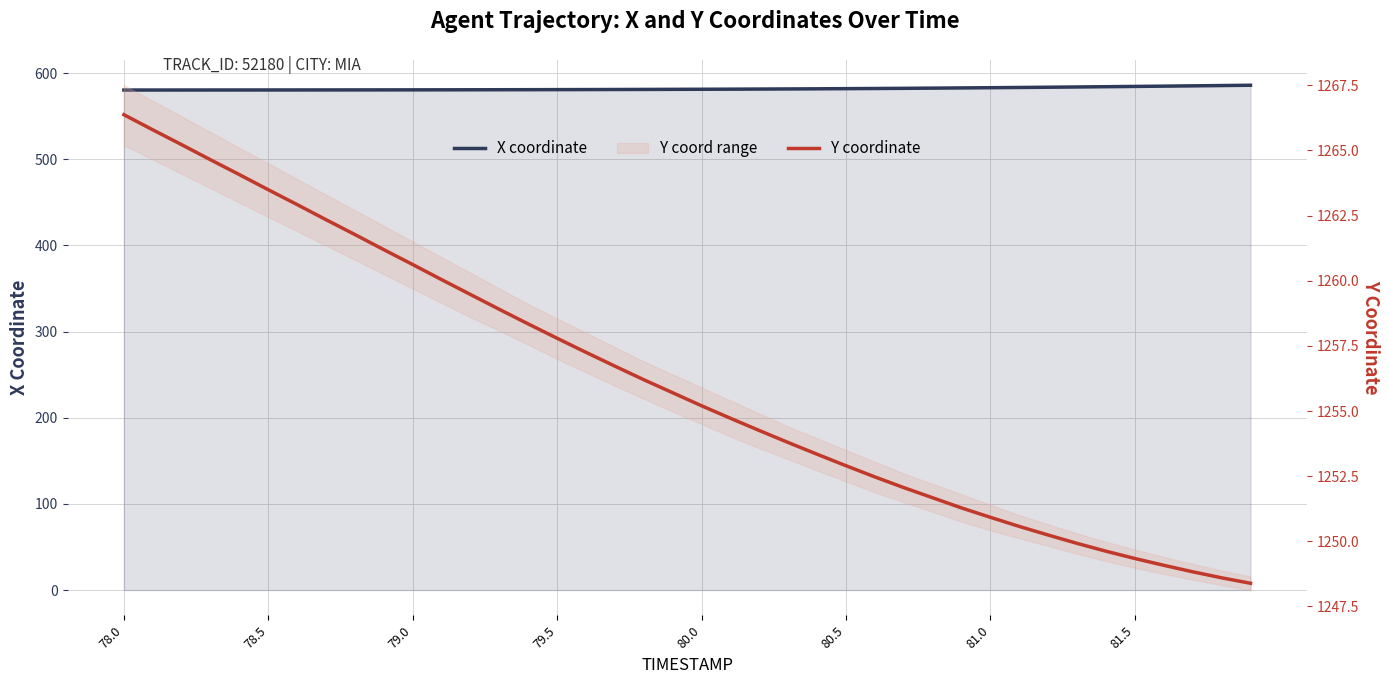

True or false: X coordinate and Y coordinate cross at least once.

False